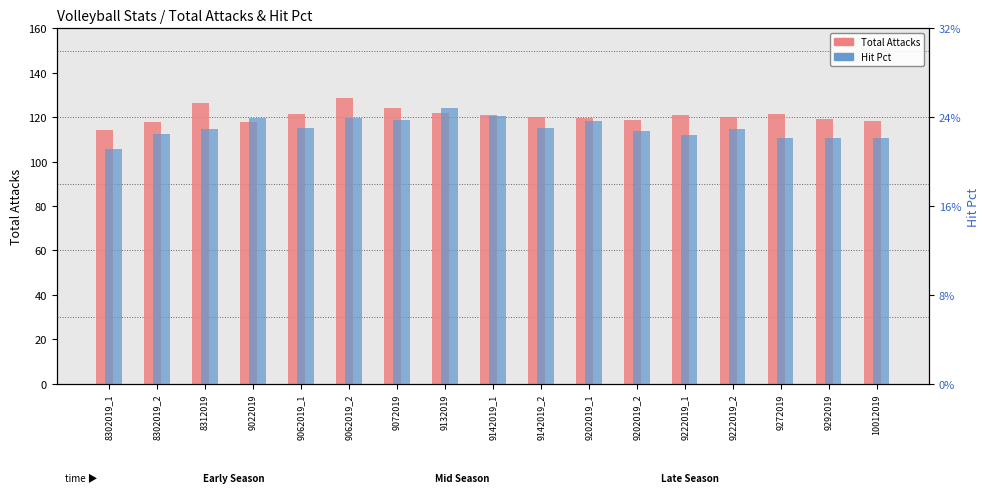

What is the sum of all Total Attacks values?

2052.1